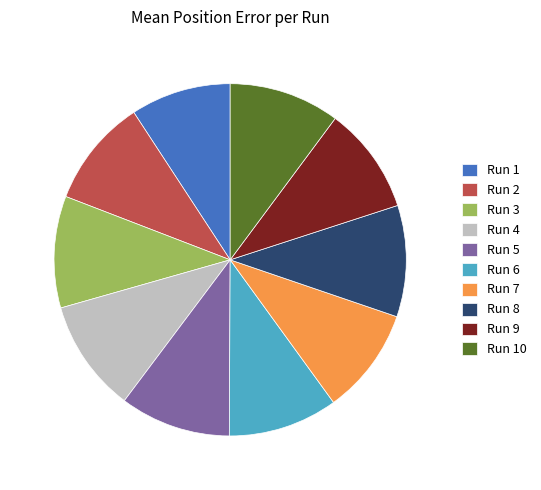

True or false: Run 2 accounts for 10% of the total.

True